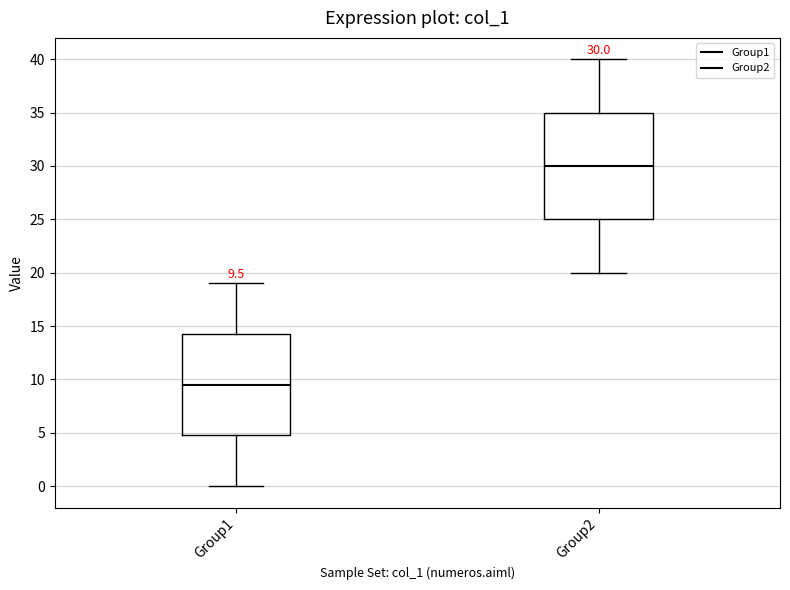

Comparing the boxes themselves (not the whiskers), which one is the tallest?

Group2